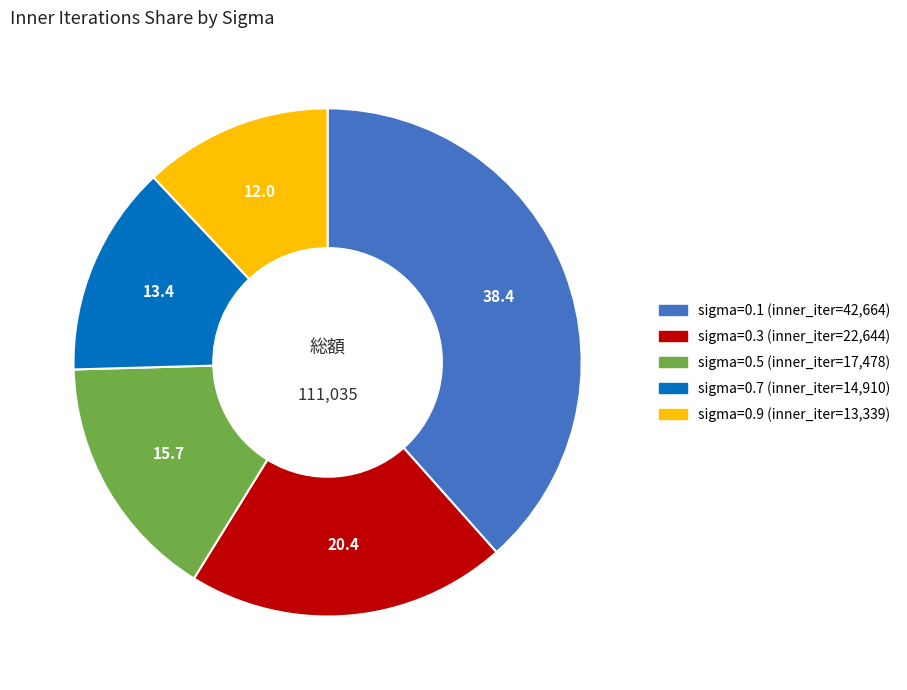

Is there any slice that represents more than half of the pie?

No